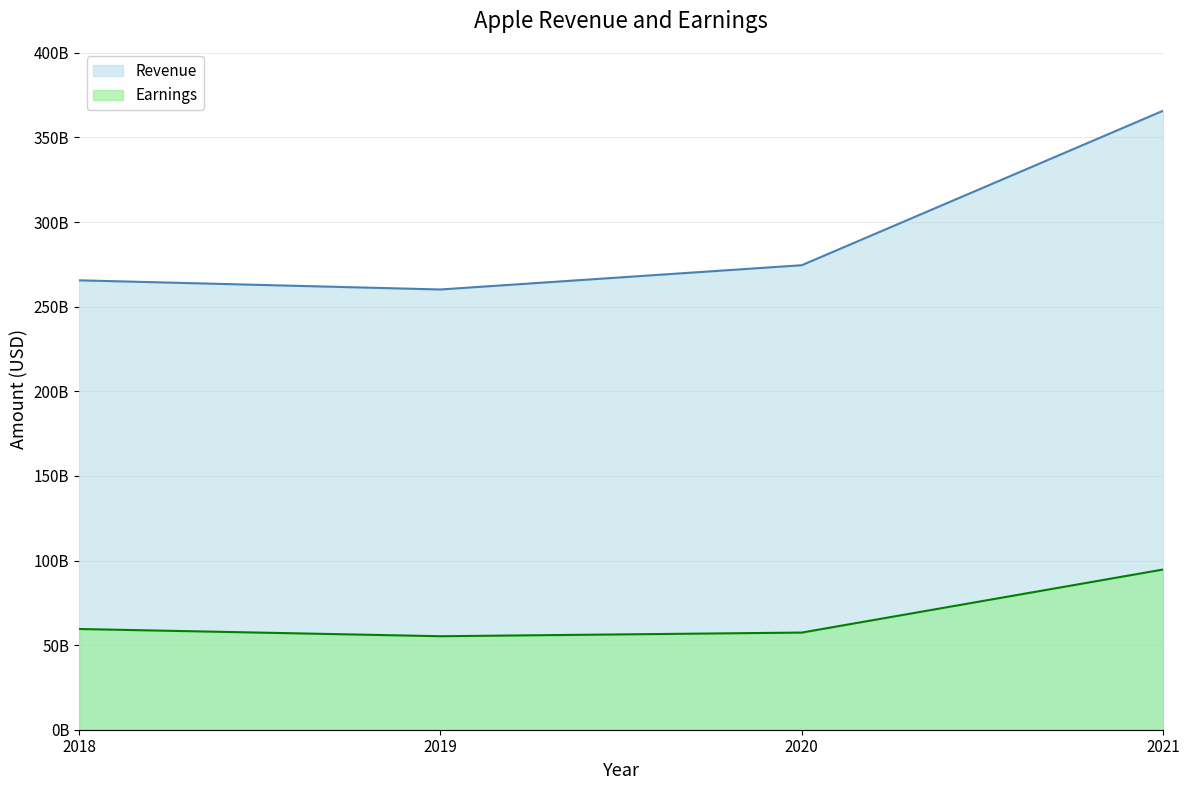

What is the total value across all series at 2019?

315430000000